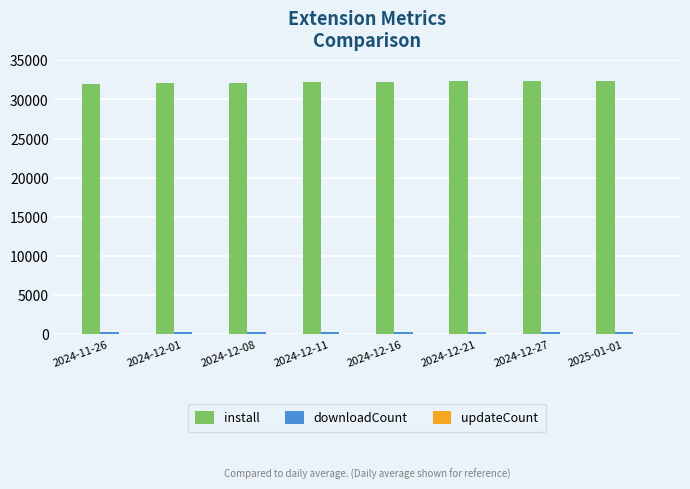

Which series has the largest total across all categories?

install